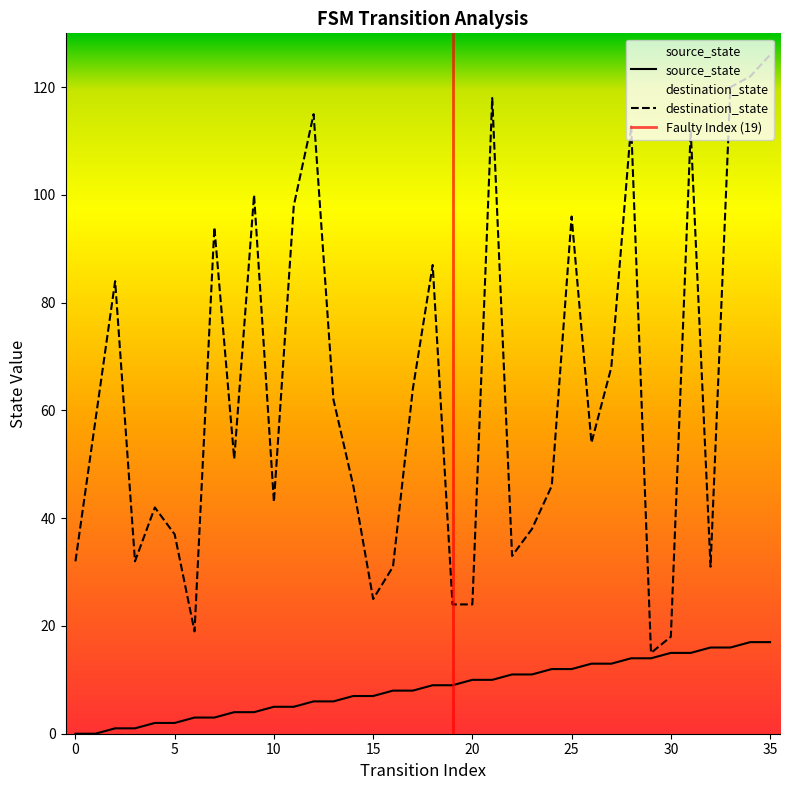

List the series in order of their peak value, lowest first.

source_state, destination_state